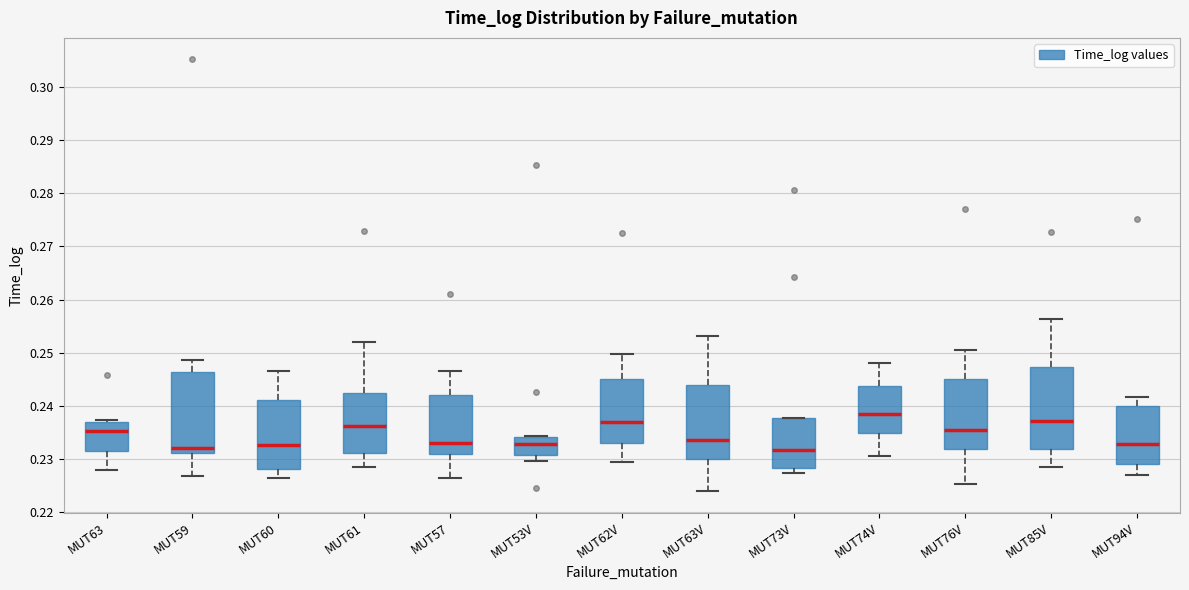

Where is the lower edge of the box for MUT62V on the y-axis? The values are not printed on the chart, so give them approximately, as read against the axis.

0.233